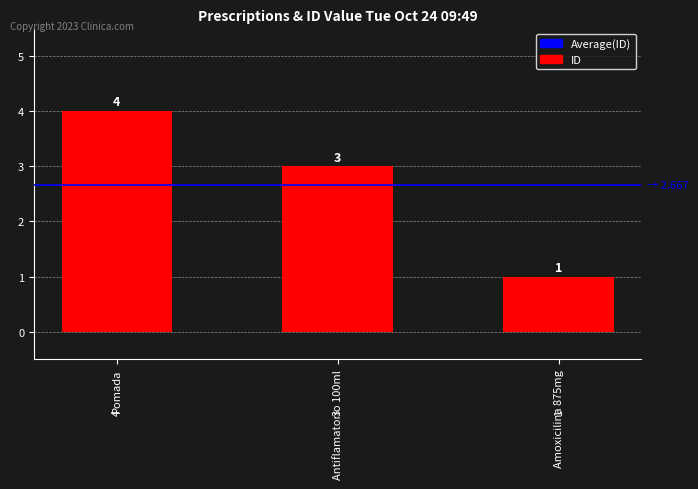

What is the difference between the maximum and minimum values?

3